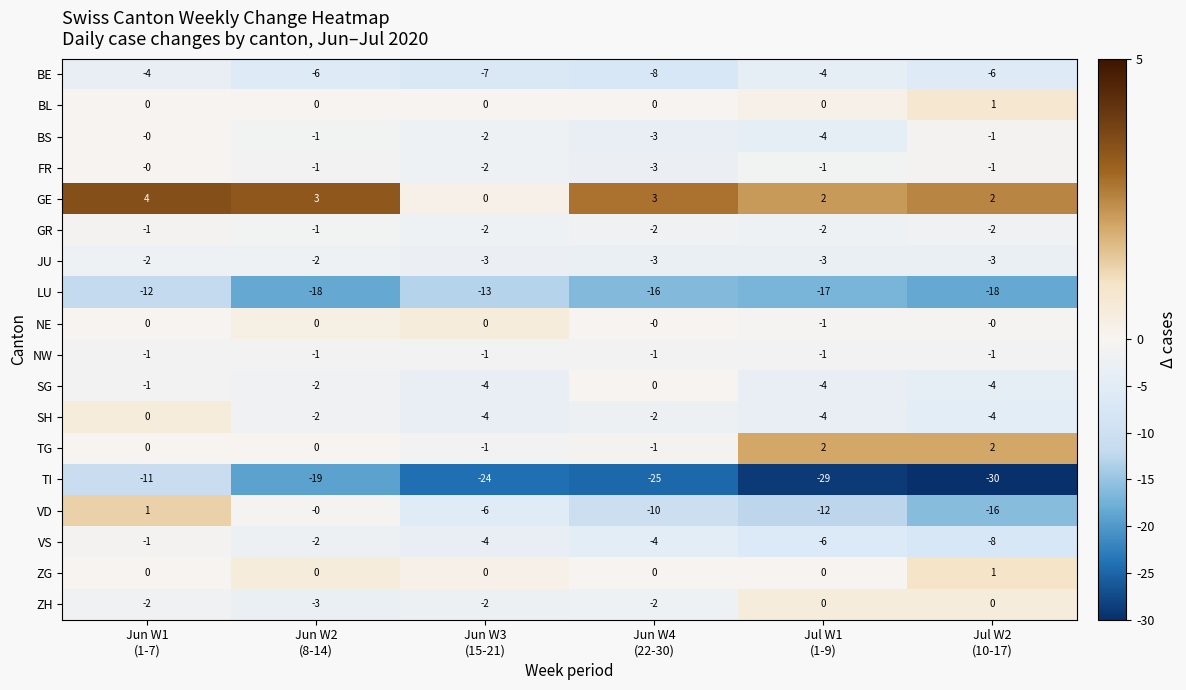

Which series changed the most between Jun W1
(1-7) and Jun W2
(8-14)?

TI